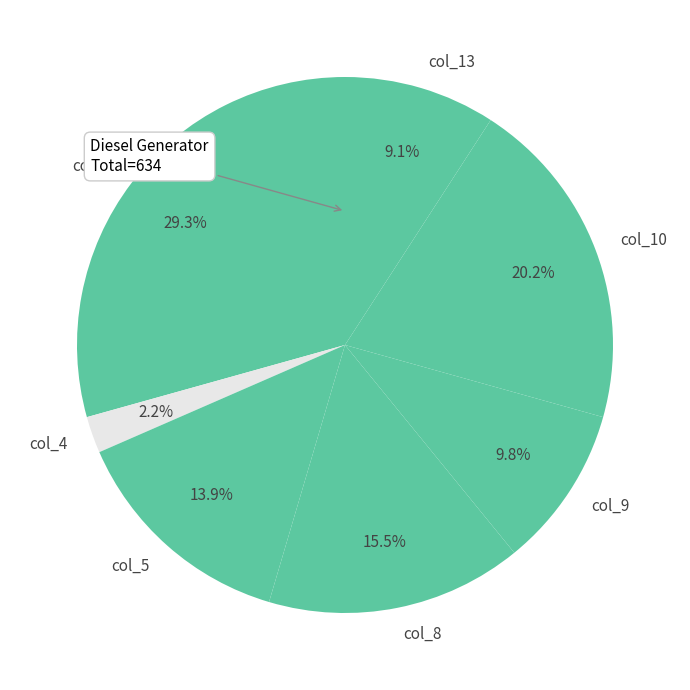

Count the number of slices in the pie.

7